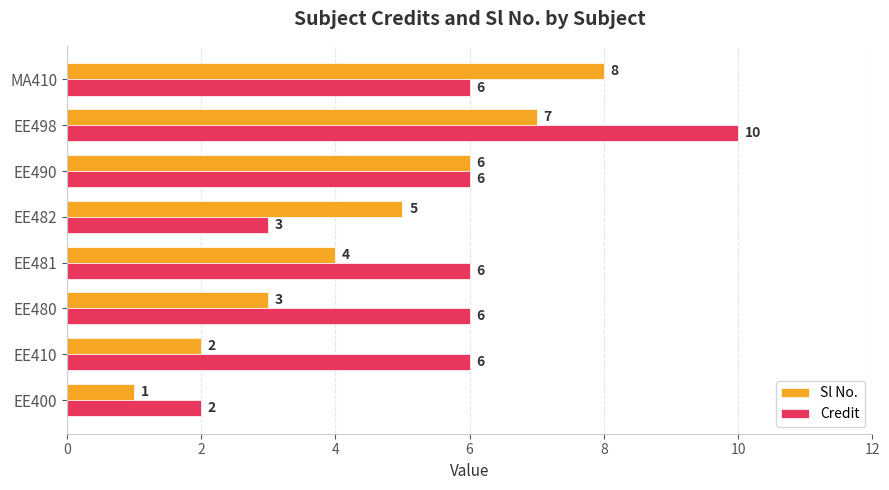

Is it true that Sl No. equals 3 at EE480?

True